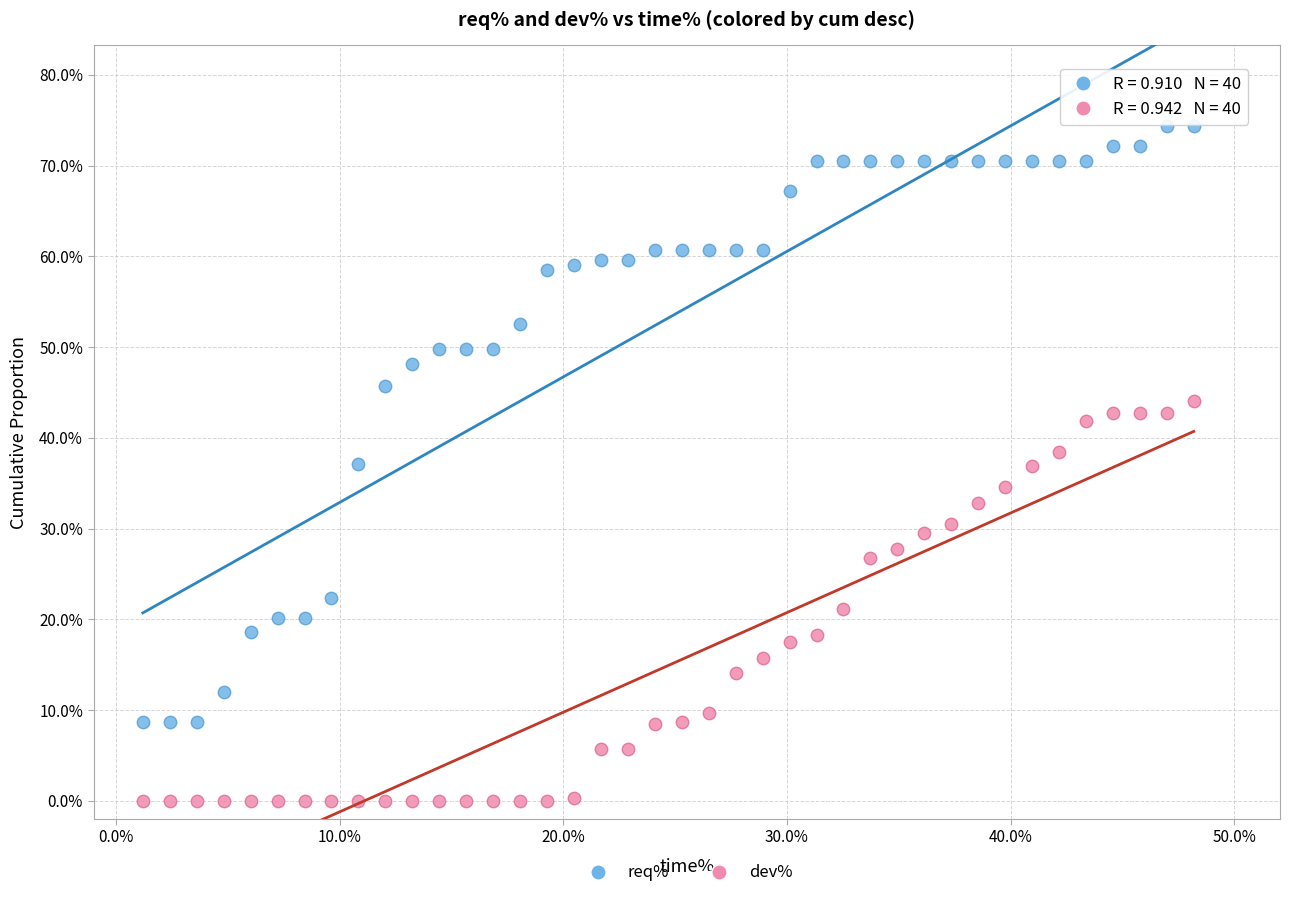

Which series reaches the maximum Y coordinate?

req%